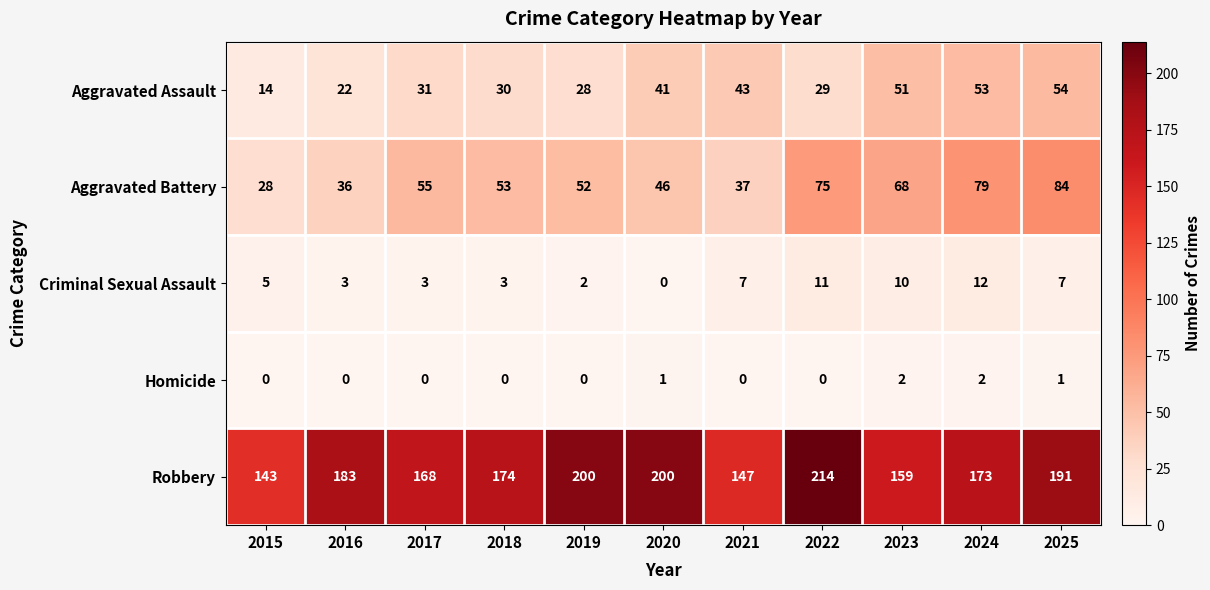

What is the spread (max minus min) of values at 2015?

143